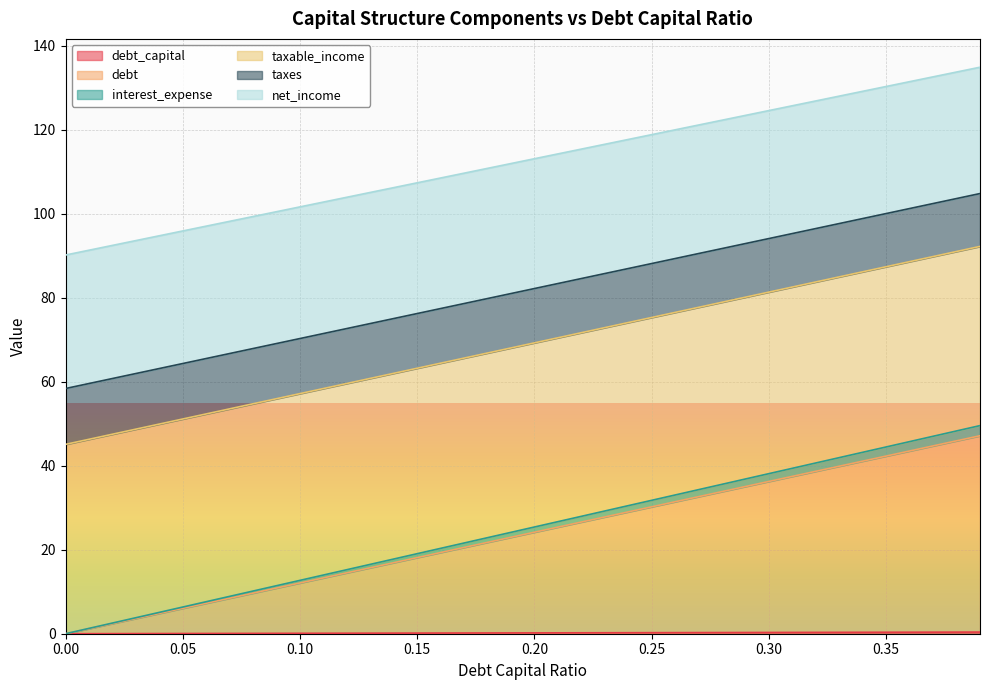

What is the label of the 26th point from the right?

0.14